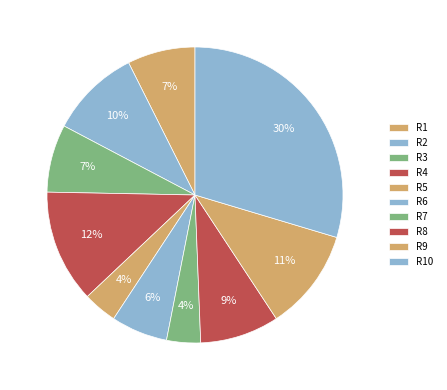

Count the number of slices in the pie.

10